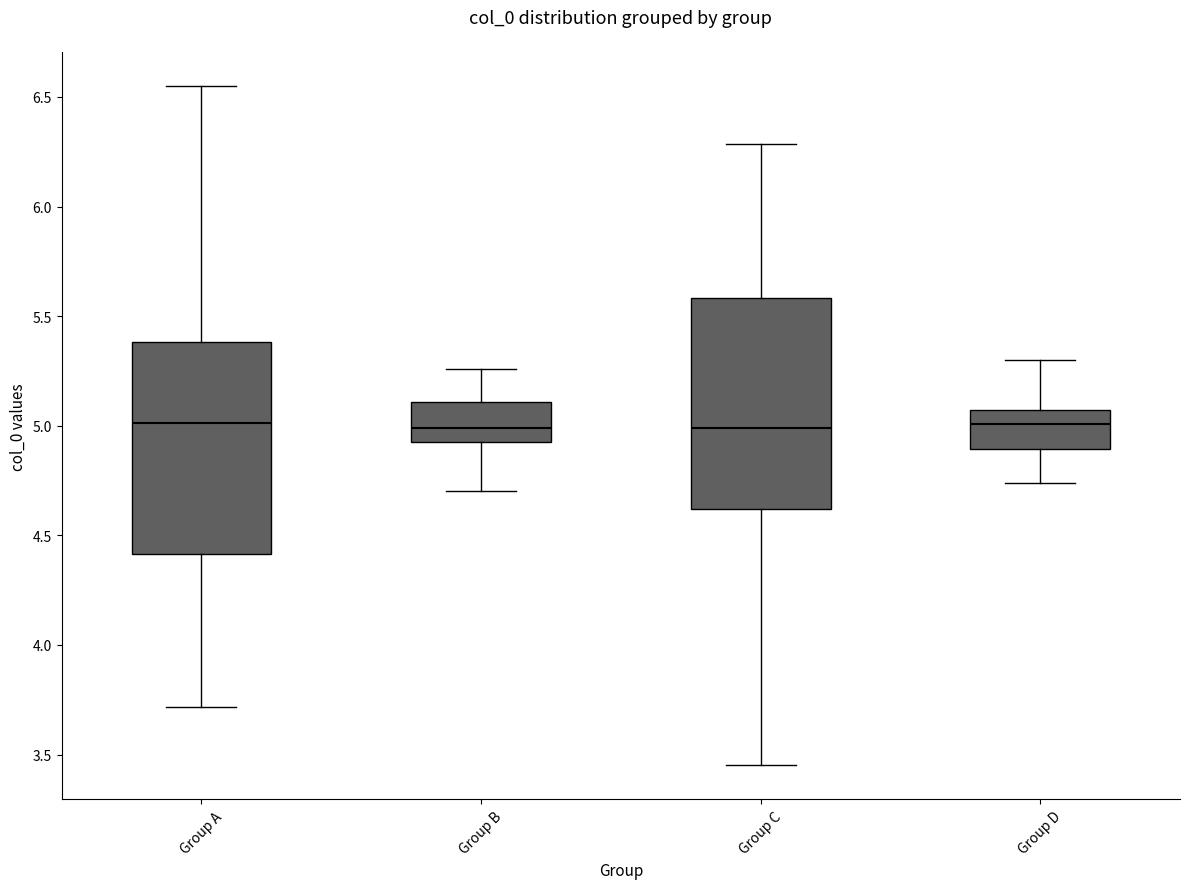

Where does the lower whisker of the box for Group D end on the y-axis? The values are not printed on the chart, so give them approximately, as read against the axis.

4.75